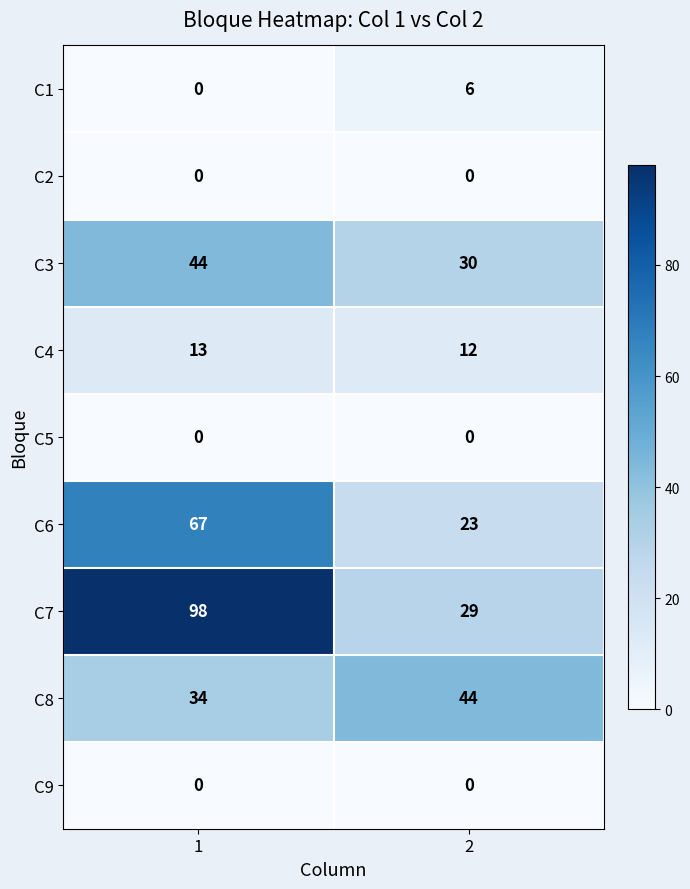

What is the sum of the C1 values at 2 and 1?

6